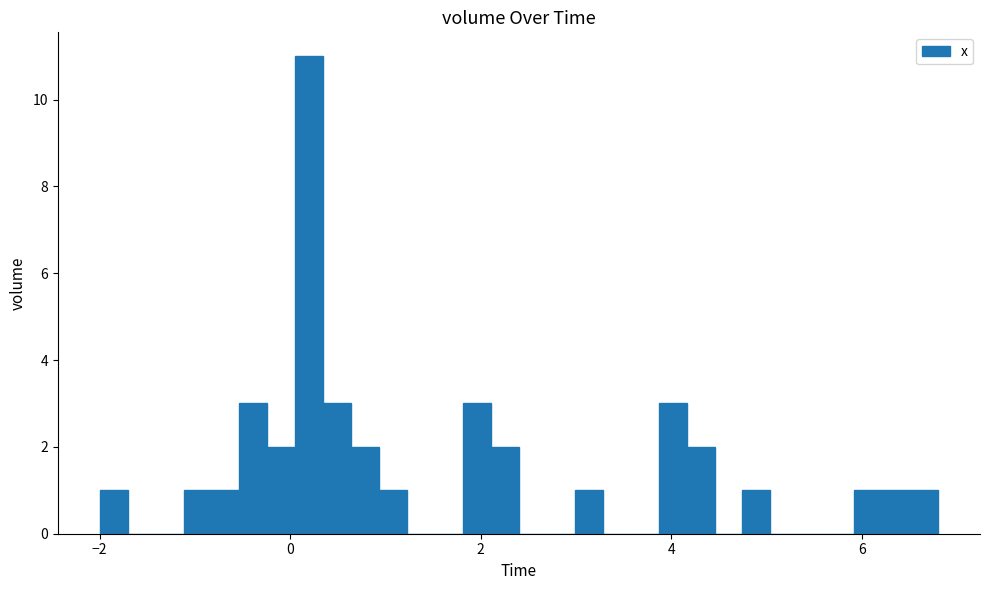

Around what value on the x-axis is the tallest bar? Give the approximate position of its centre, as read against the axis.

0.2